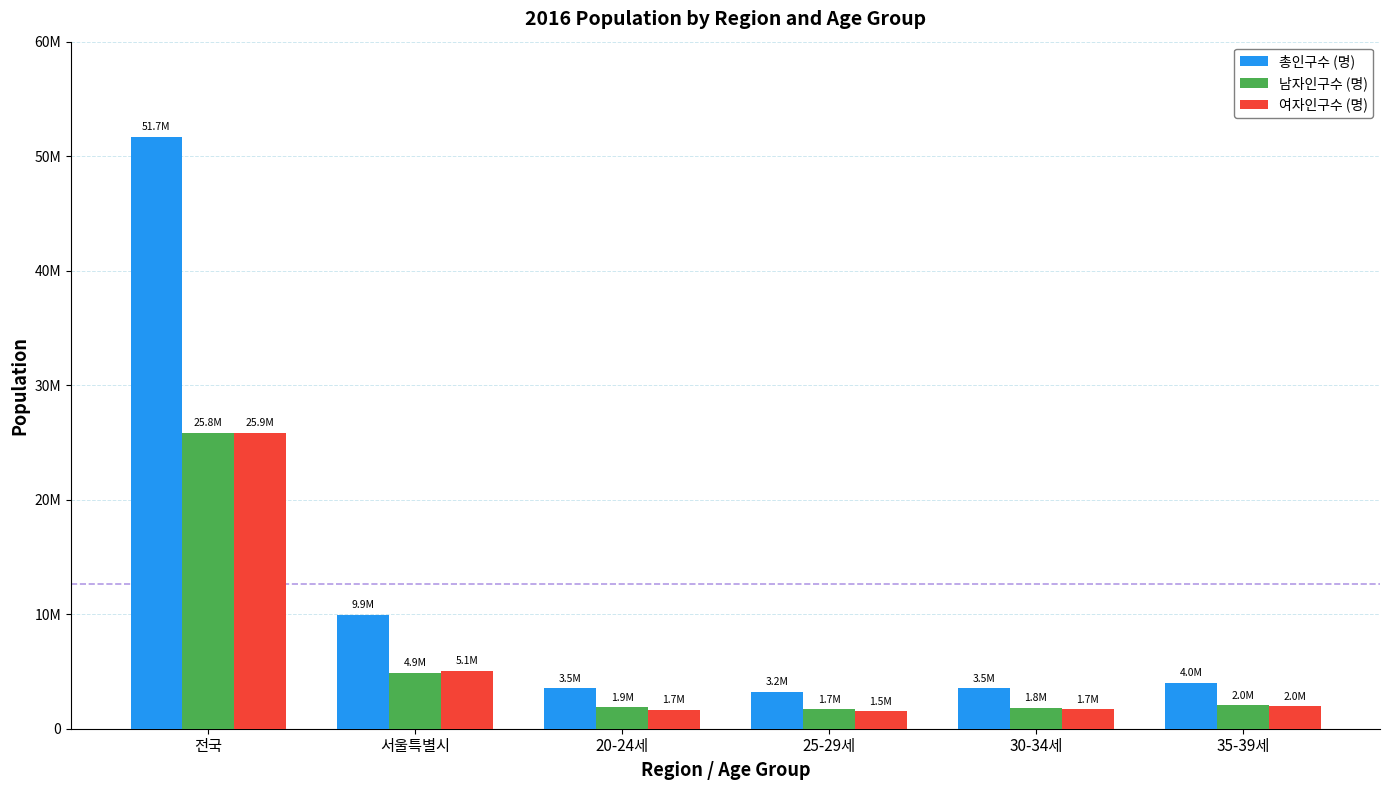

At which label is 여자인구수 (명) closest to 13701500?

서울특별시